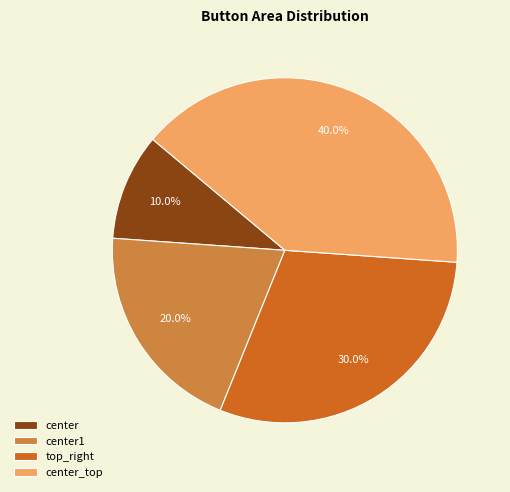

Rank the categories by value from lowest to highest.

center, center1, top_right, center_top